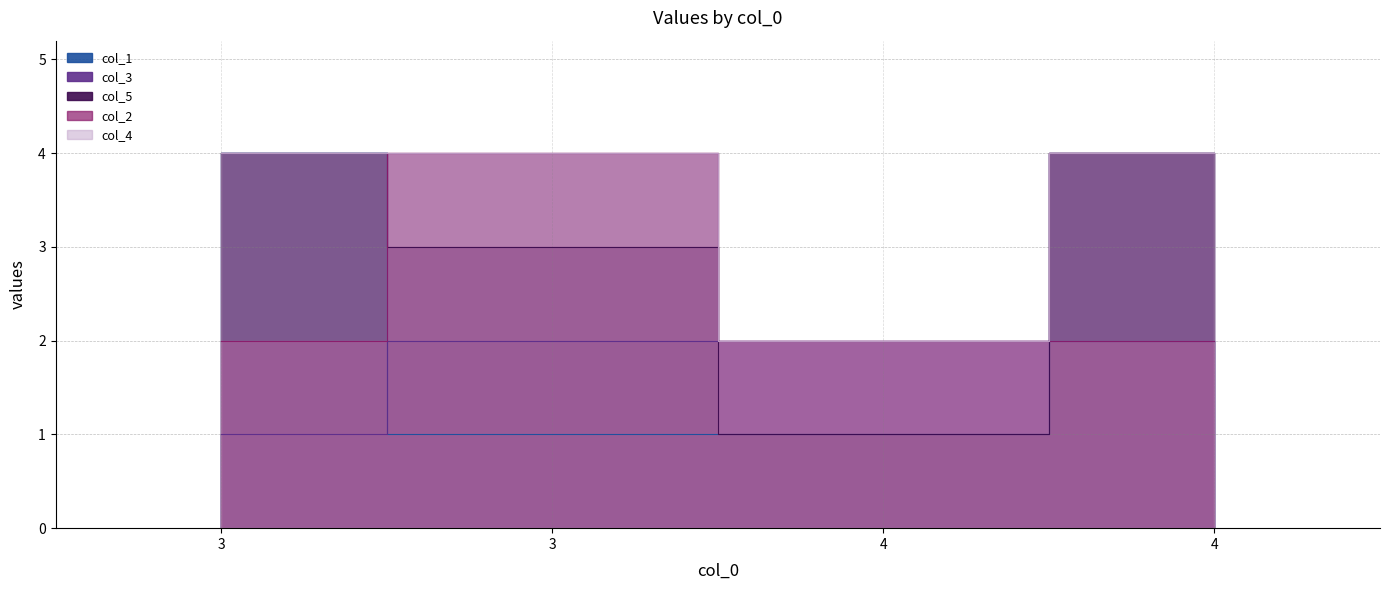

At which category is the sum across all series the highest?

4